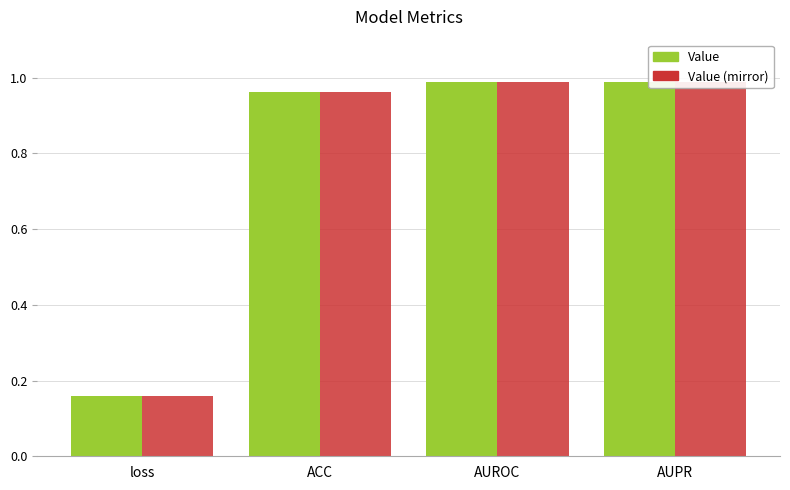

What is the sum of all Value (mirror) values?

3.1